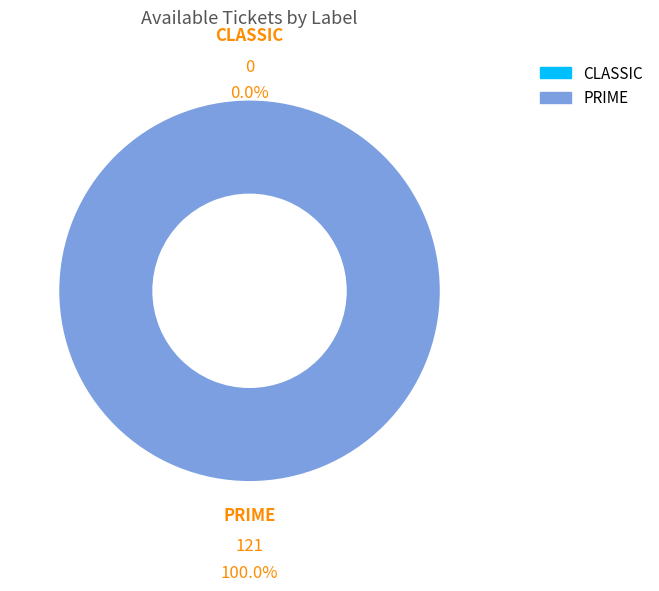

How many slices are in this pie chart?

2